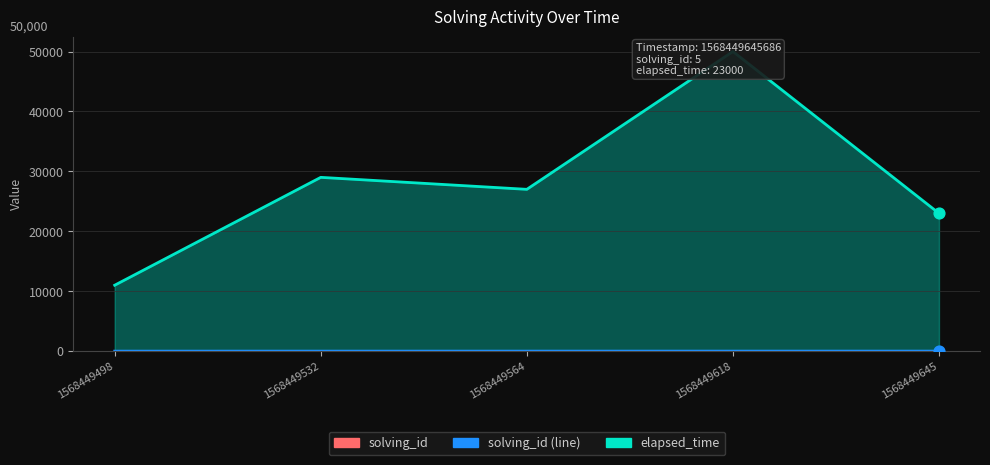

What is the total value across all series at 1568449498?

11001